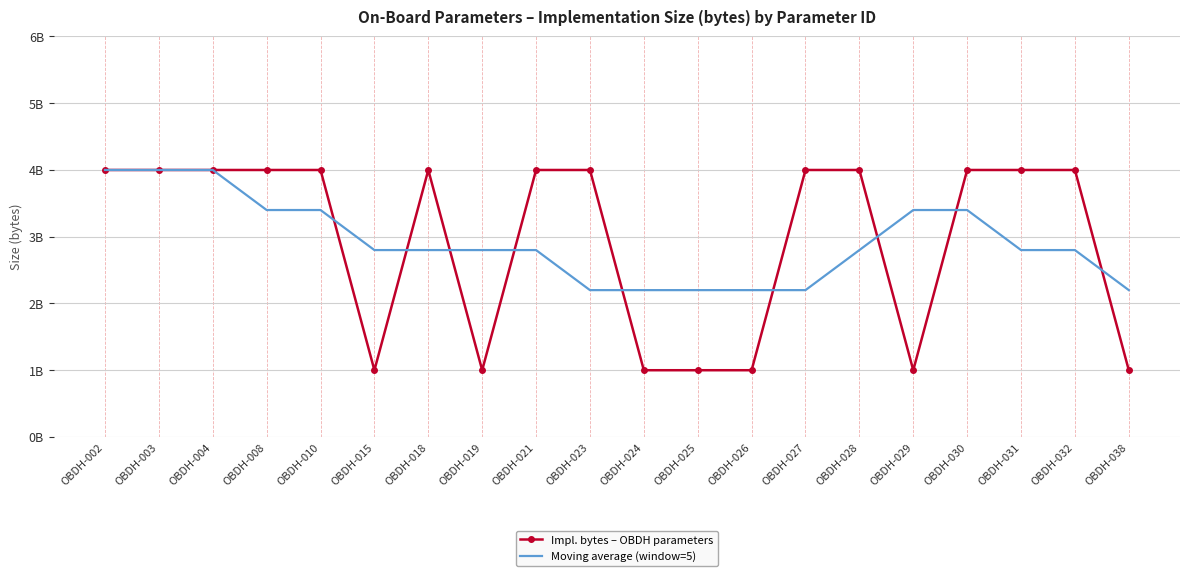

What are all the series names shown in the legend?

Impl. bytes – OBDH parameters, Moving average (window=5)